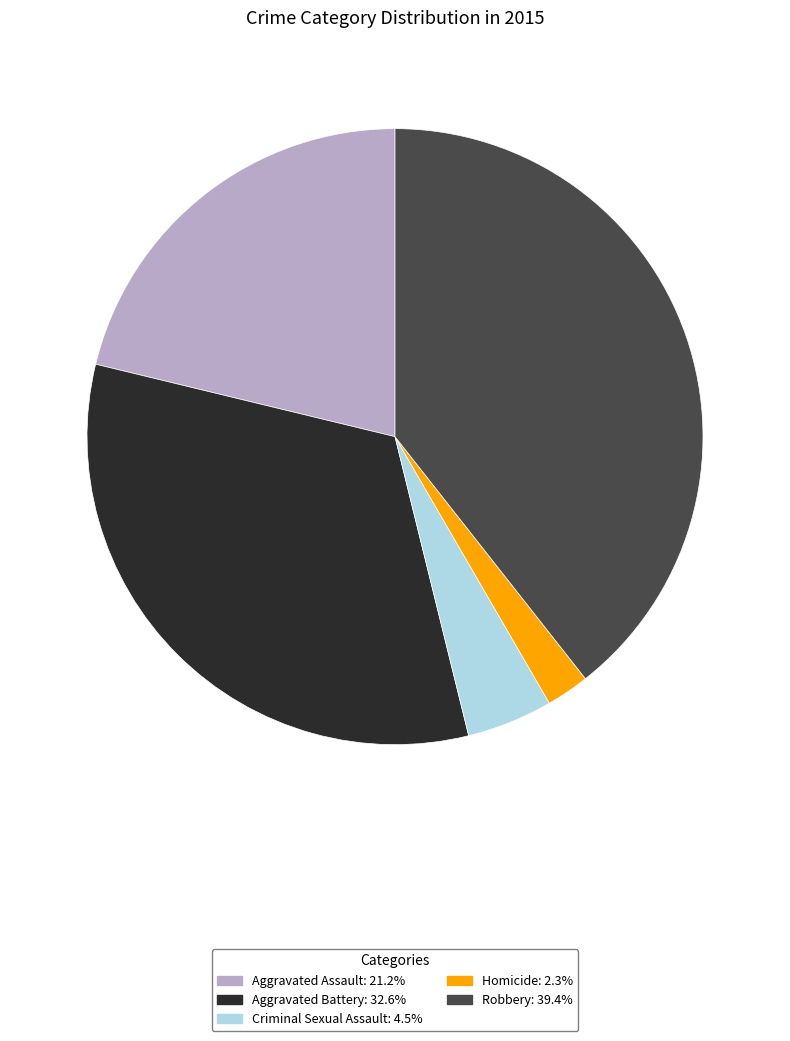

Combined, do Aggravated Assault and Robbery account for over 50%?

Yes